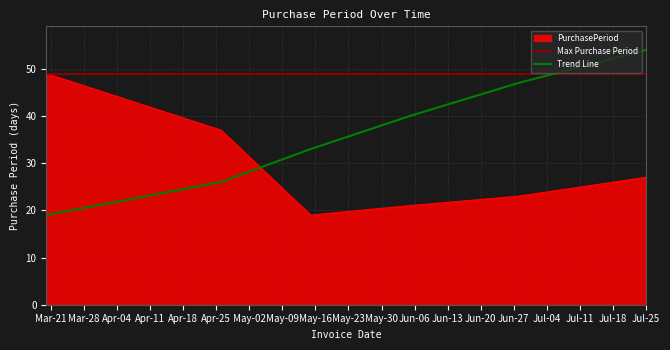

What is the minimum value shown in the chart?

19